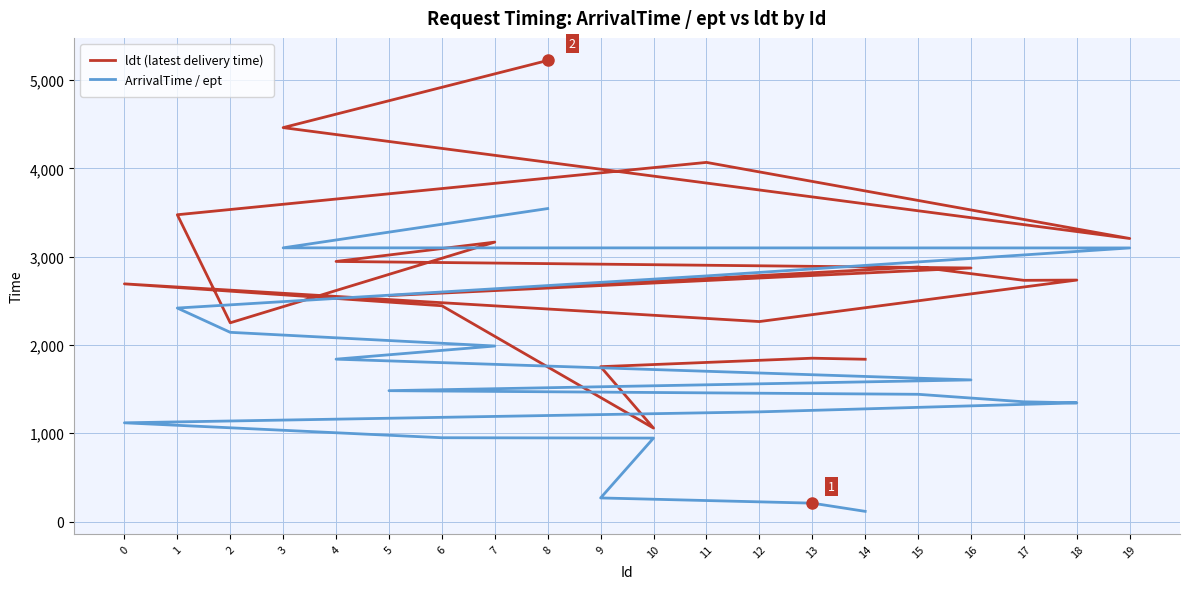

How many categories are shown in the chart?

20